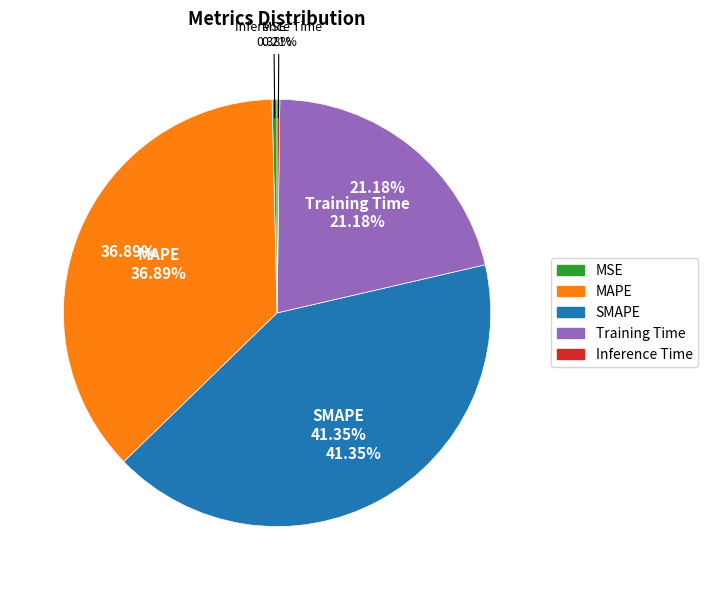

What is the largest slice in the pie chart?

SMAPE